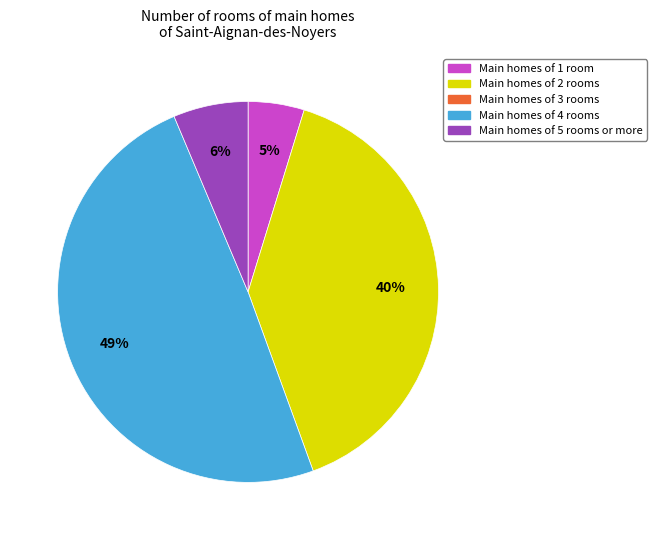

To the nearest percent, what is the average slice percentage?

25%